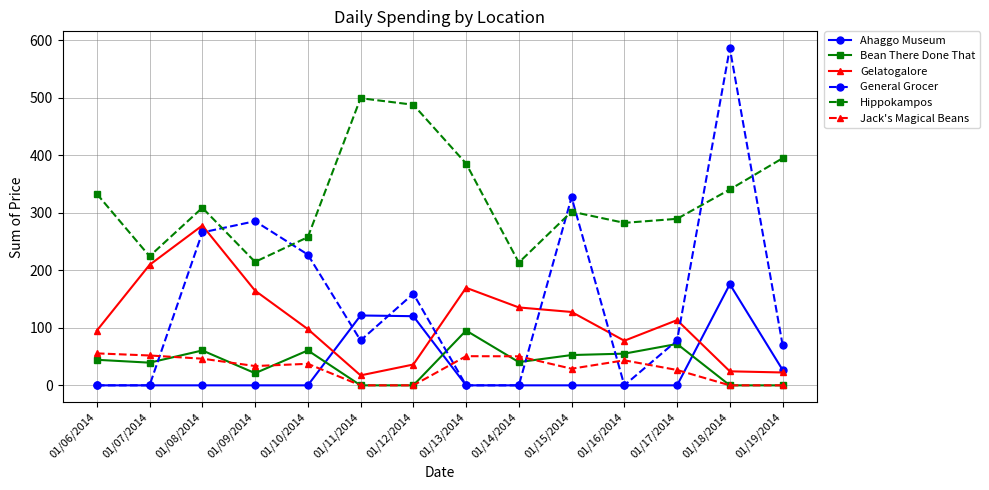

The General Grocer series shows 321.4 at 01/13/2014. True or false?

False